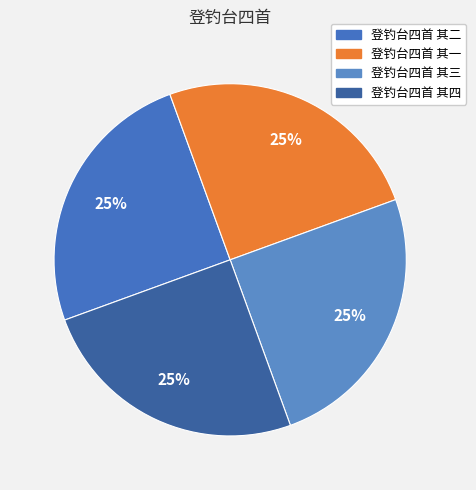

To the nearest percent, what is the combined percentage of 登钓台四首 其四 and 登钓台四首 其一?

50%